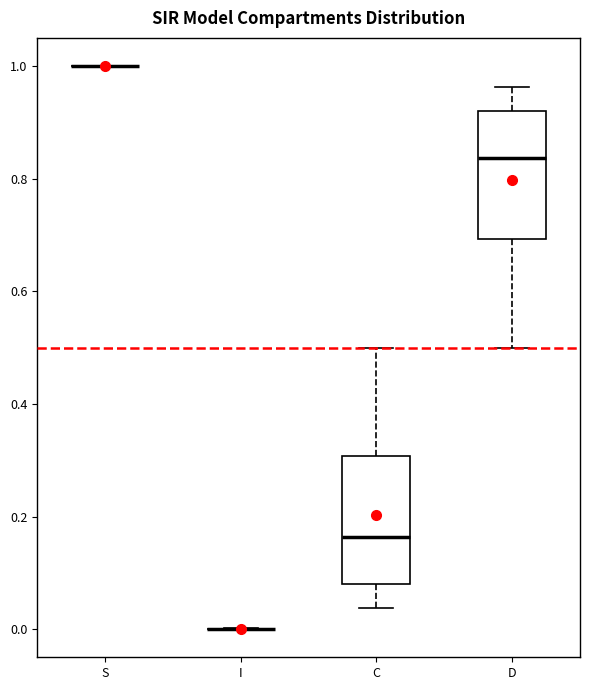

Reading left to right, read every box against the y-axis: the position of its median line, the range the box covers, and the ends of its whiskers. The values are not printed on the chart, so give them approximately, as read against the axis.

S: box collapsed to a line at 1.00, whiskers 1.00 to 1.00
I: box collapsed to a line at 0.00, whiskers 0.00 to 0.00
C: median 0.16, box 0.08 to 0.30, whiskers 0.04 to 0.50
D: median 0.84, box 0.70 to 0.92, whiskers 0.50 to 0.96